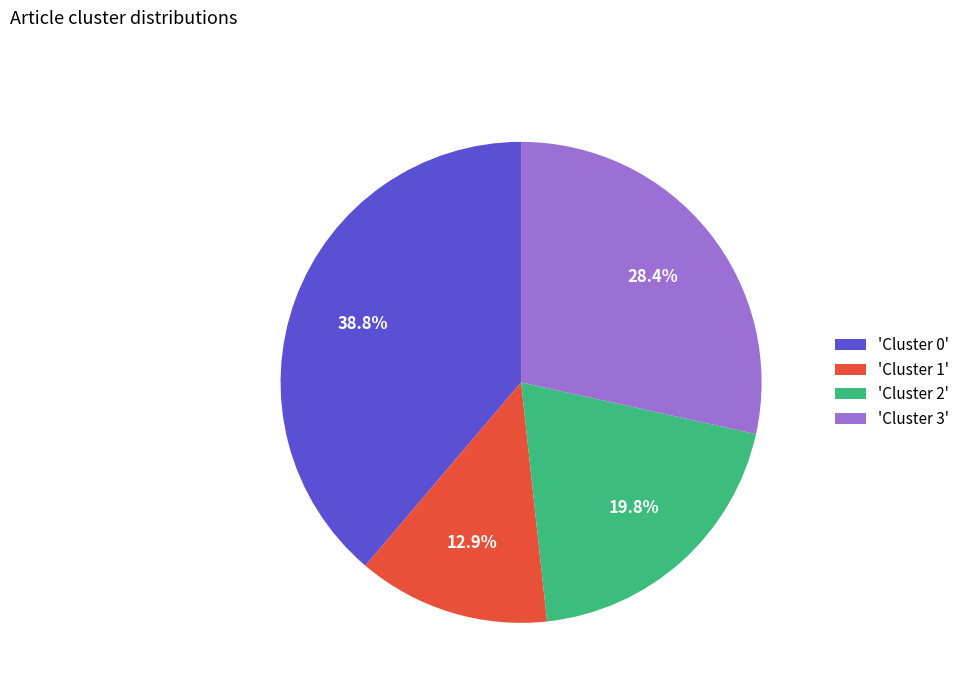

Do 'Cluster 0' and 'Cluster 2' together represent more than half of the pie?

Yes